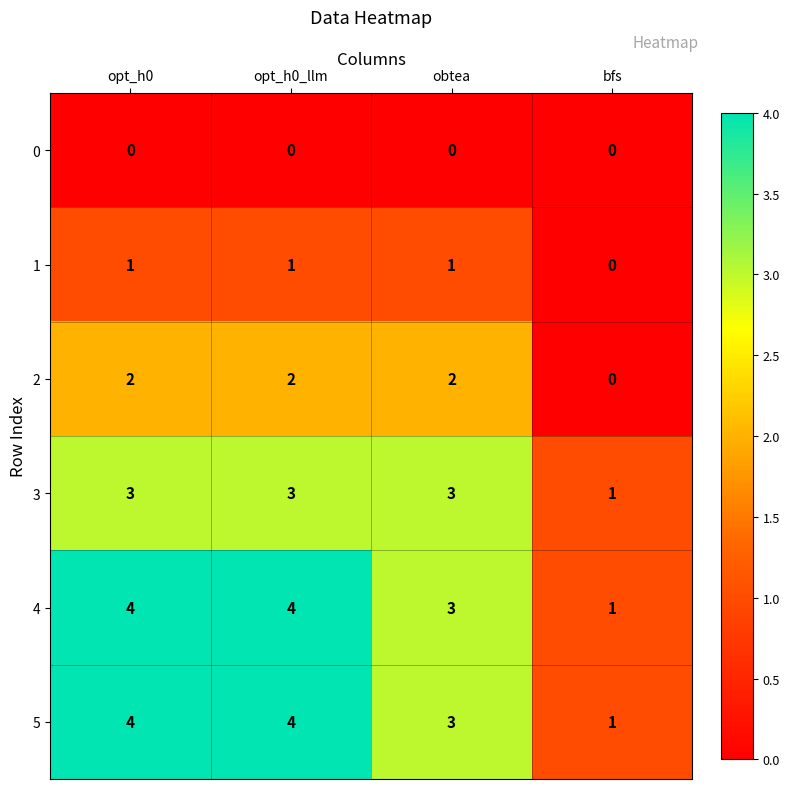

Reading left to right, list all the values displayed in this chart.

0: opt_h0=0	opt_h0_llm=0	obtea=0	bfs=0
1: opt_h0=1	opt_h0_llm=1	obtea=1	bfs=0
2: opt_h0=2	opt_h0_llm=2	obtea=2	bfs=0
3: opt_h0=3	opt_h0_llm=3	obtea=3	bfs=1
4: opt_h0=4	opt_h0_llm=4	obtea=3	bfs=1
5: opt_h0=4	opt_h0_llm=4	obtea=3	bfs=1